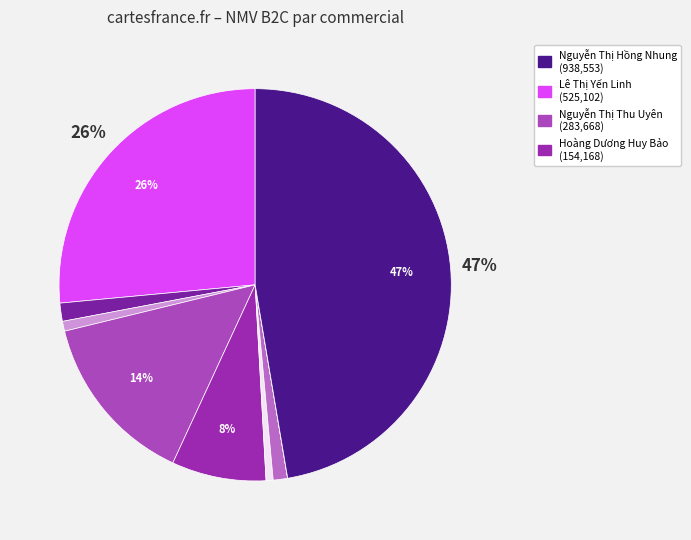

Count the number of slices in the pie.

9